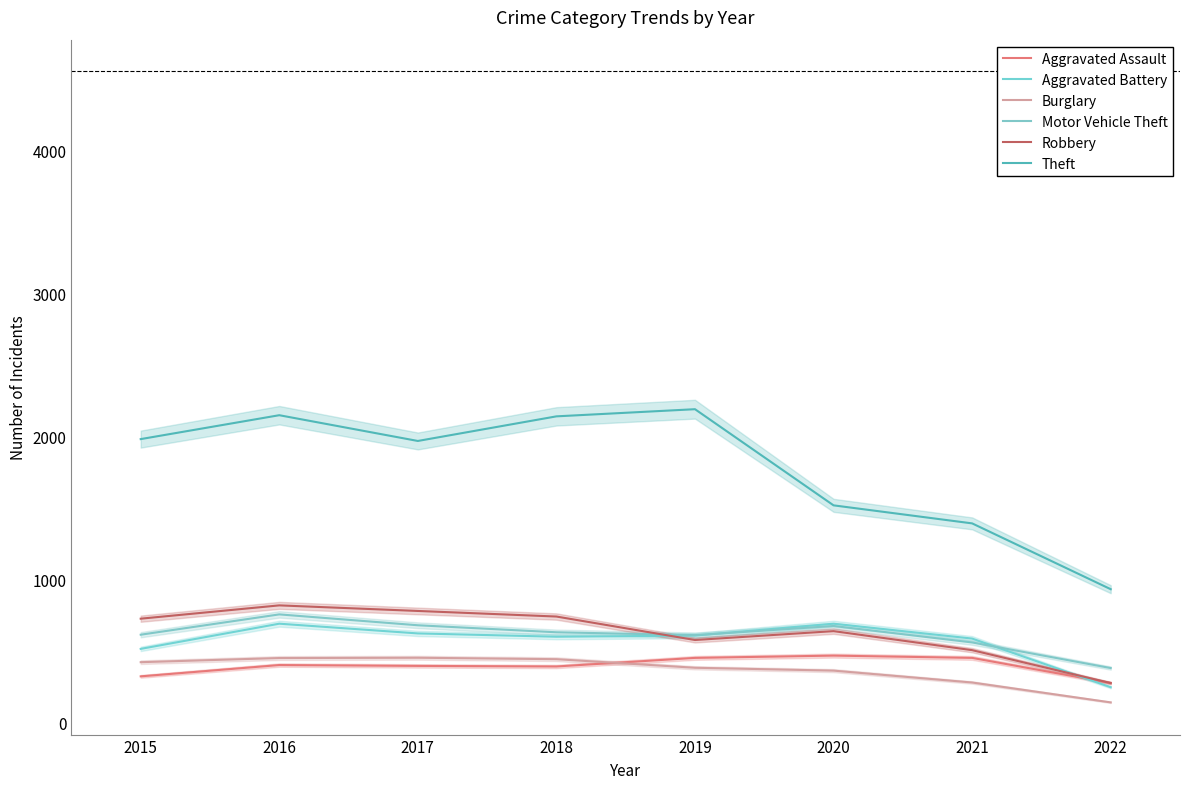

At which label is Motor Vehicle Theft closest to 568?

2021